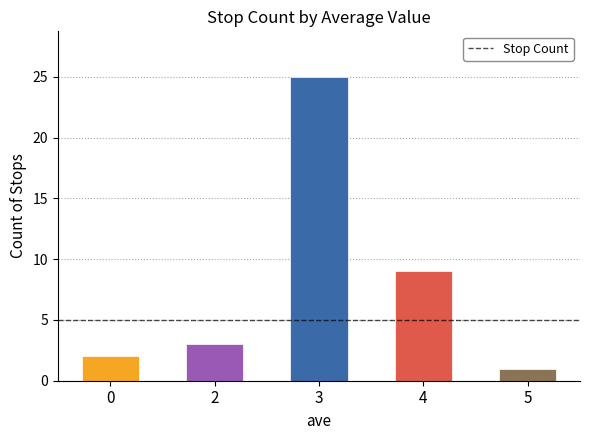

What is the difference between the maximum and second lowest values?

23